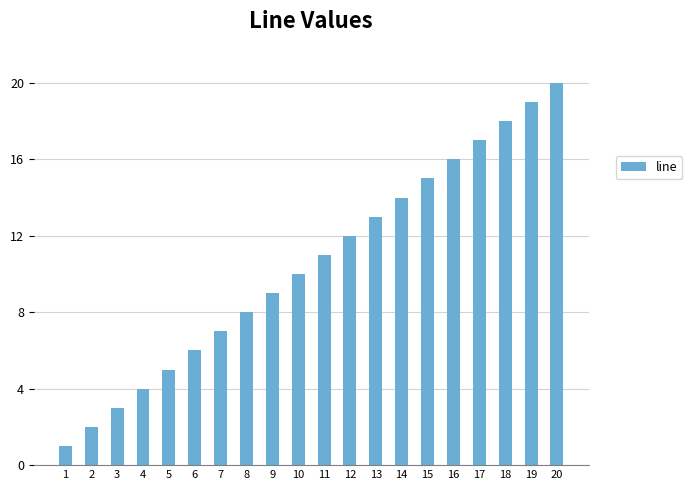

Reading left to right, what are all the values shown in this chart?

1	2	3	4	5	6	7	8	9	10	11	12	13	14	15	16	17	18	19	20